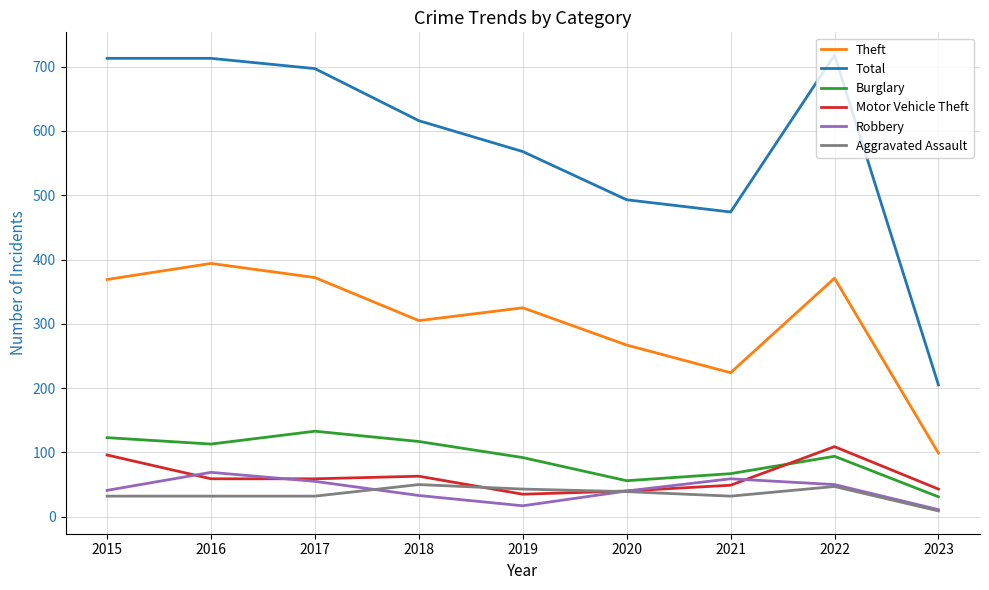

Is it true that Aggravated Assault equals 43 at 2019?

True